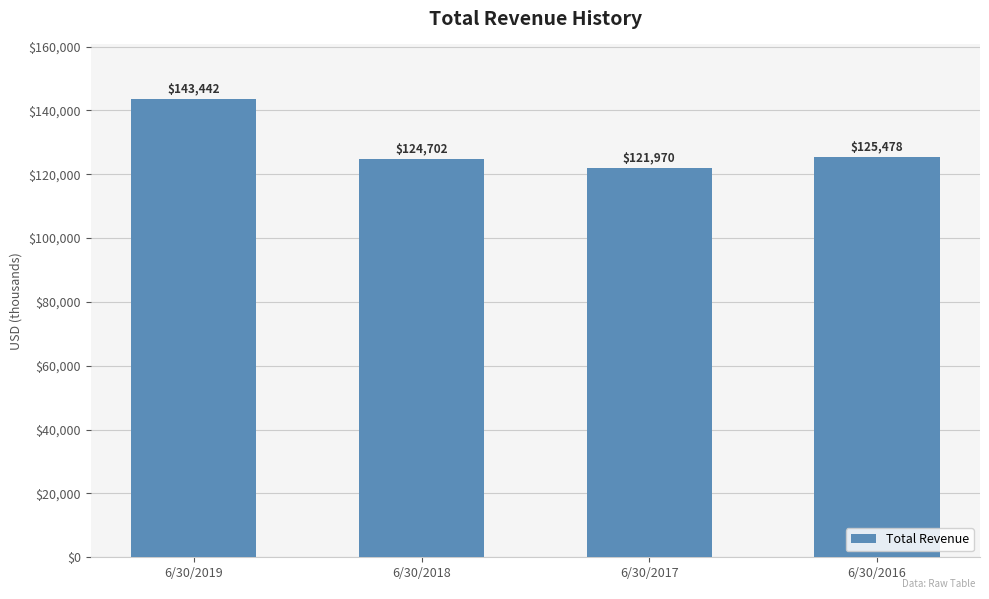

What is the change in value from 6/30/2019 to 6/30/2018?

-18740